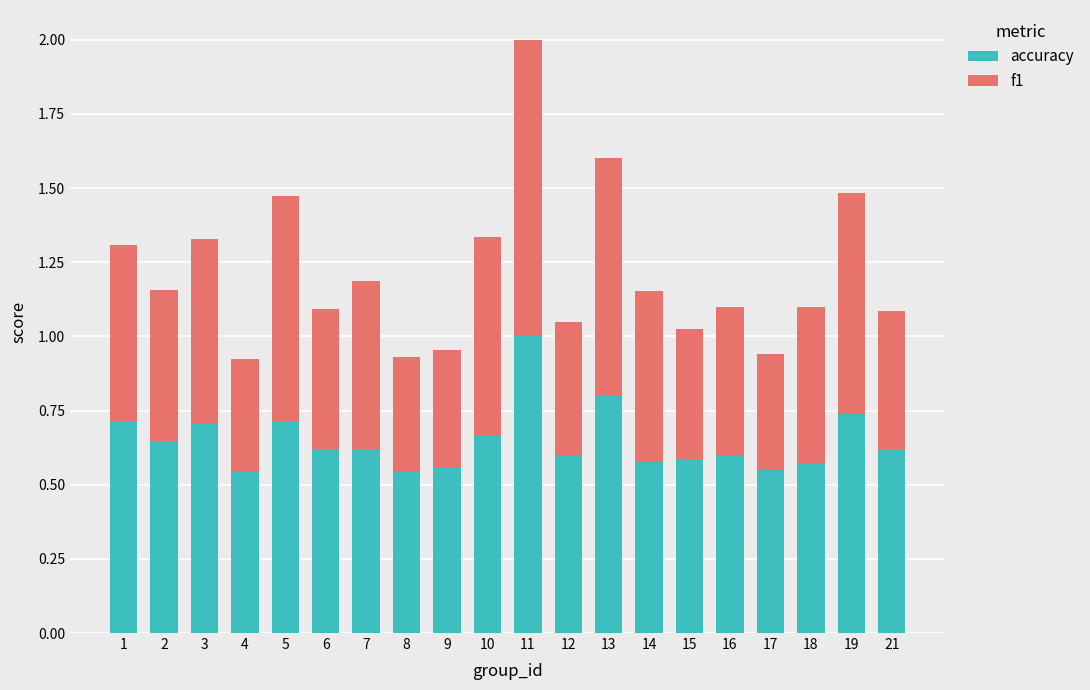

True or false: accuracy has a value of 1.0 at 12.

False